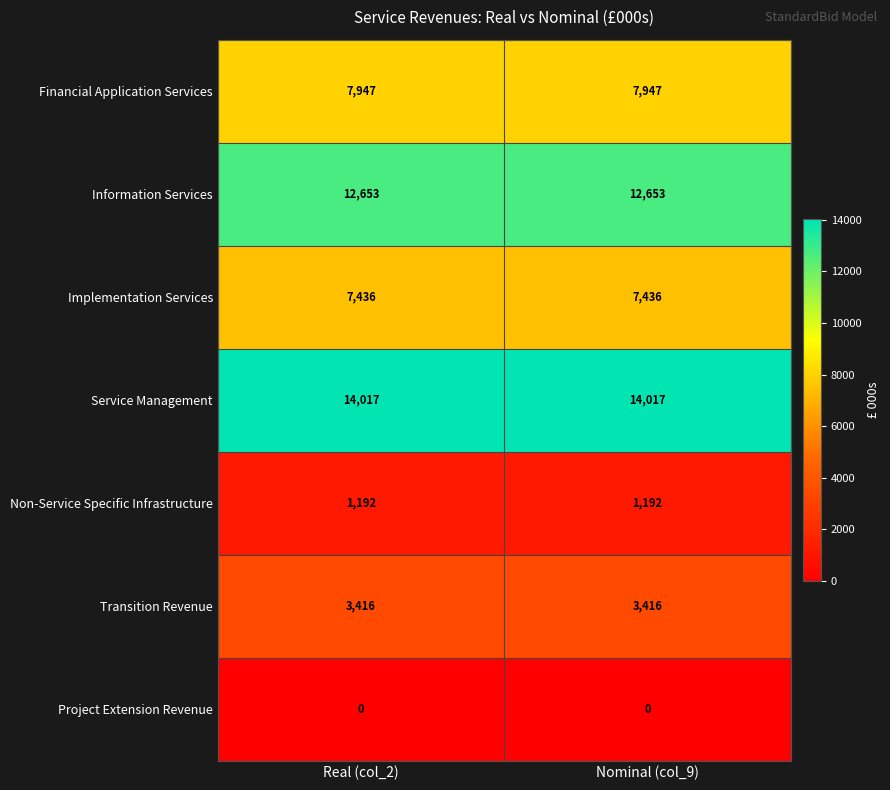

What is the sum of all Transition Revenue values?

6832